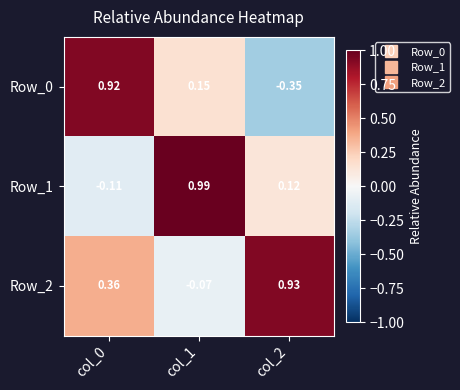

Which series has the largest range (max minus min)?

Row_0